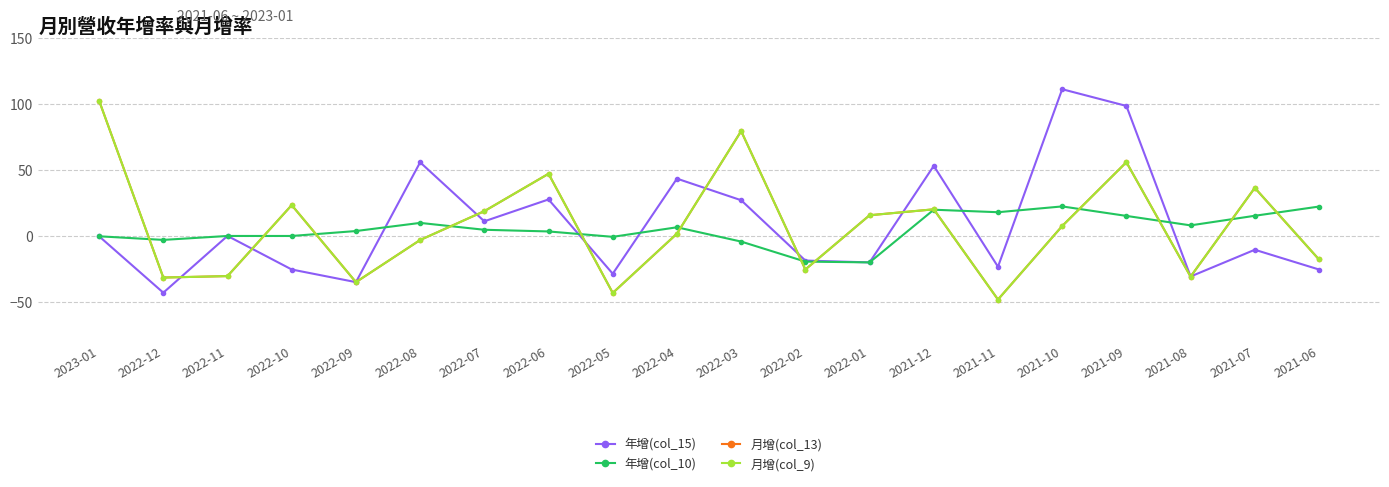

Reading right to left, extract all data points from this chart.

年增(col_15): -25.6	-10.6	-30.9	98.6	111.3	-23.5	53.1	-20.2	-18.8	27.0	43.4	-28.8	27.6	11.0	55.8	-35.2	-25.6	-0.1	-43.2	-0.4
年增(col_10): 22.2	15.2	7.9	15.1	22.3	17.9	19.8	-20.2	-19.6	-4.4	6.5	-0.8	3.3	4.6	9.8	3.6	-0.1	-0.1	-3.1	-0.4
月增(col_13): -18.0	36.4	-31.0	55.9	7.4	-48.4	20.1	15.6	-25.6	79.5	1.6	-43.4	47.1	18.7	-3.2	-35.2	23.3	-30.6	-31.7	102.6
月增(col_9): -18.0	36.4	-31.0	55.9	7.4	-48.4	20.1	15.6	-25.6	79.5	1.6	-43.4	47.1	18.7	-3.2	-35.2	23.3	-30.6	-31.7	102.6